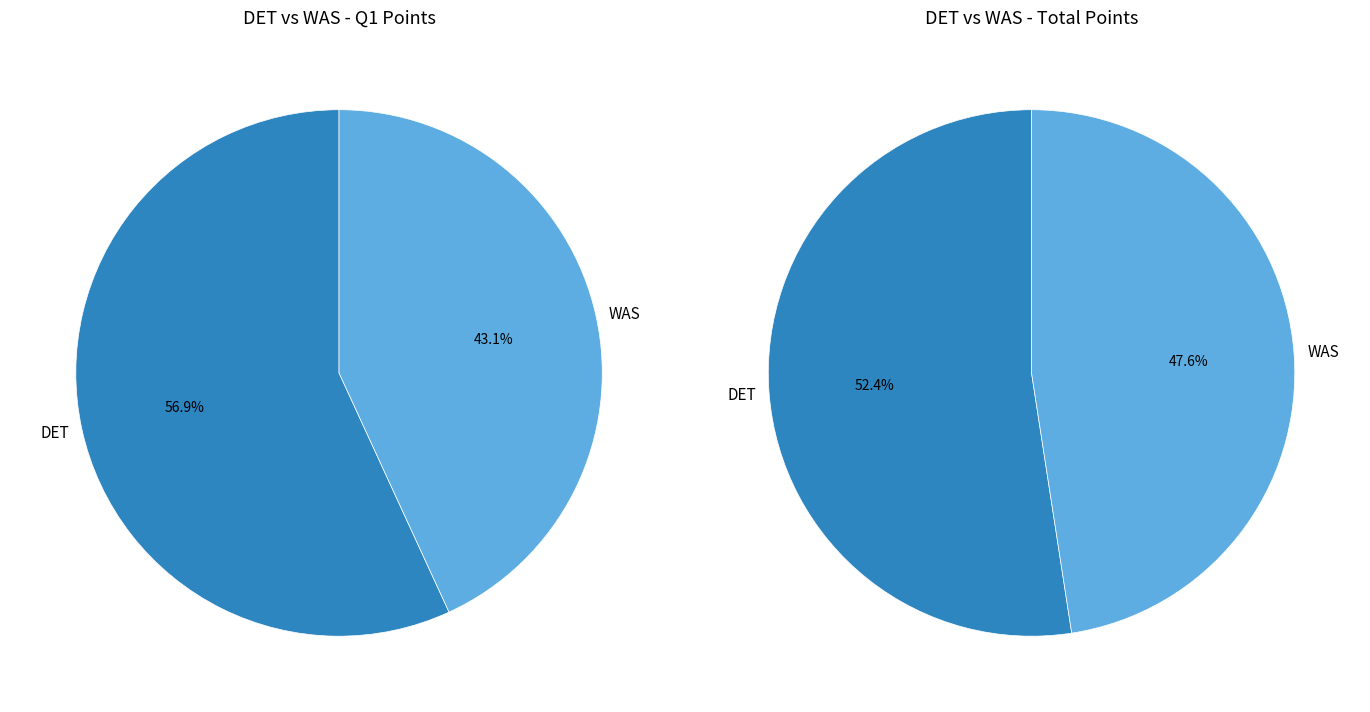

What is the change in value from DET to WAS?

-12